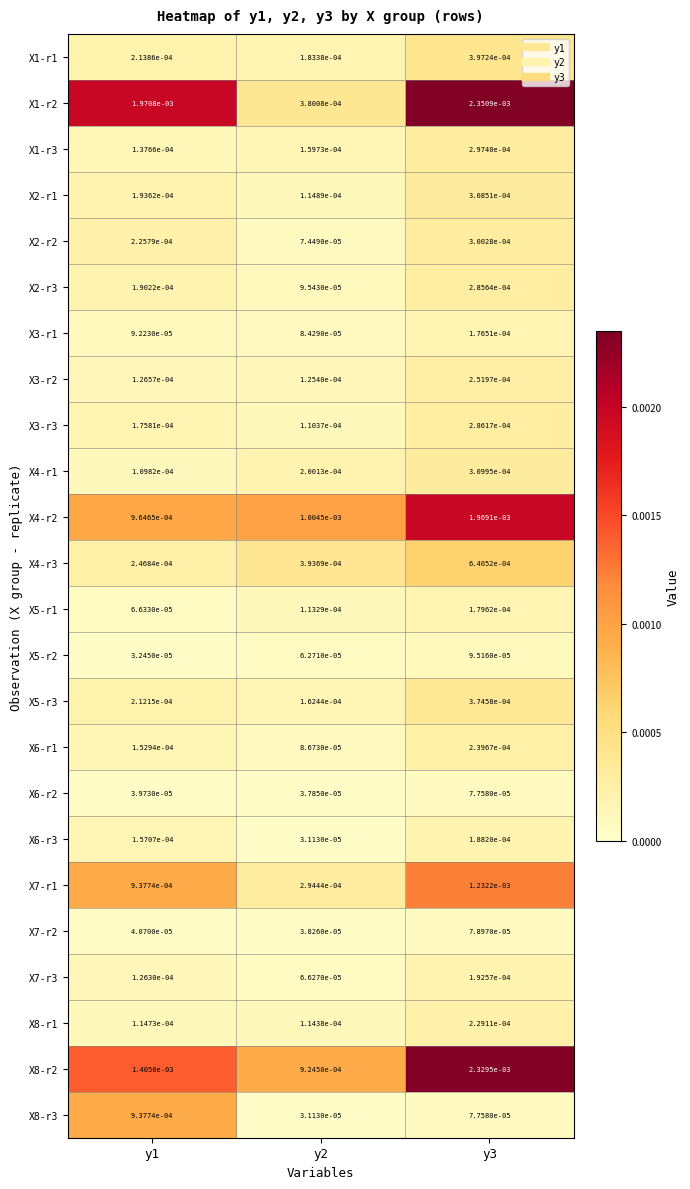

Which series changed the most between y1 and y3?

X4-r2